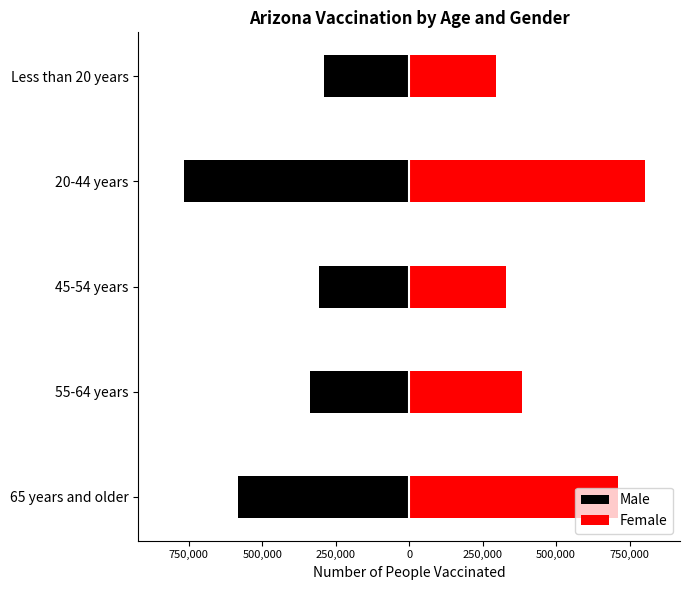

Reading right to left, transcribe all the data shown in this chart.

Male: -289277	-766254	-306270	-339190	-584233
Female: 295257	801297	329615	385445	709807